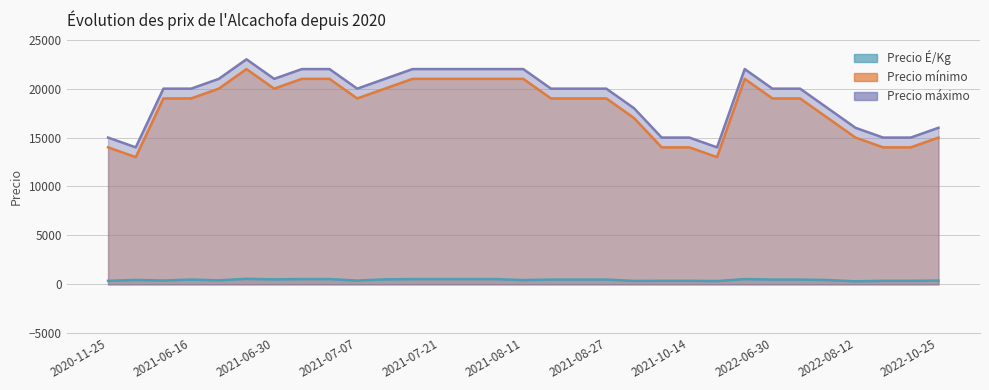

Which series has the largest total across all categories?

Precio máximo